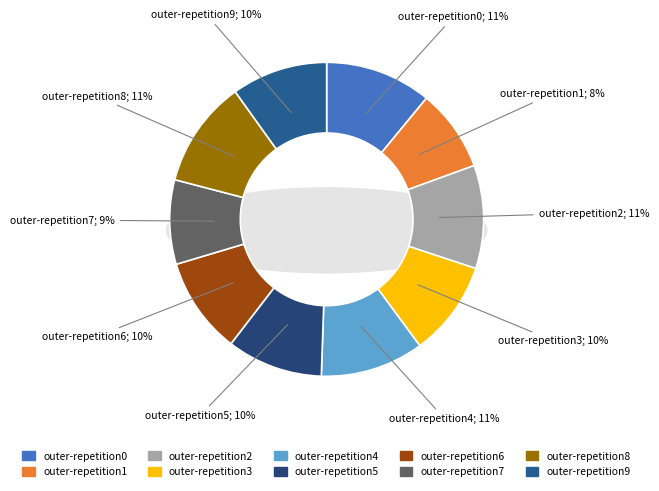

Count the number of slices in the pie.

10